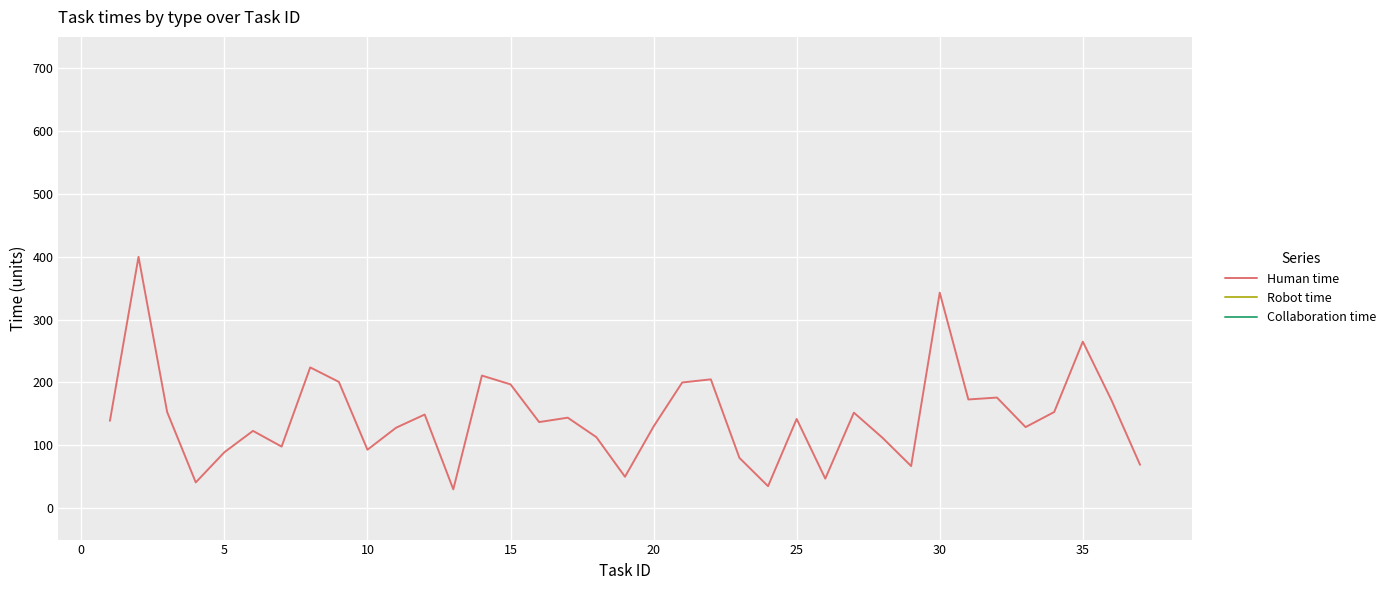

How many series are shown in this chart?

3